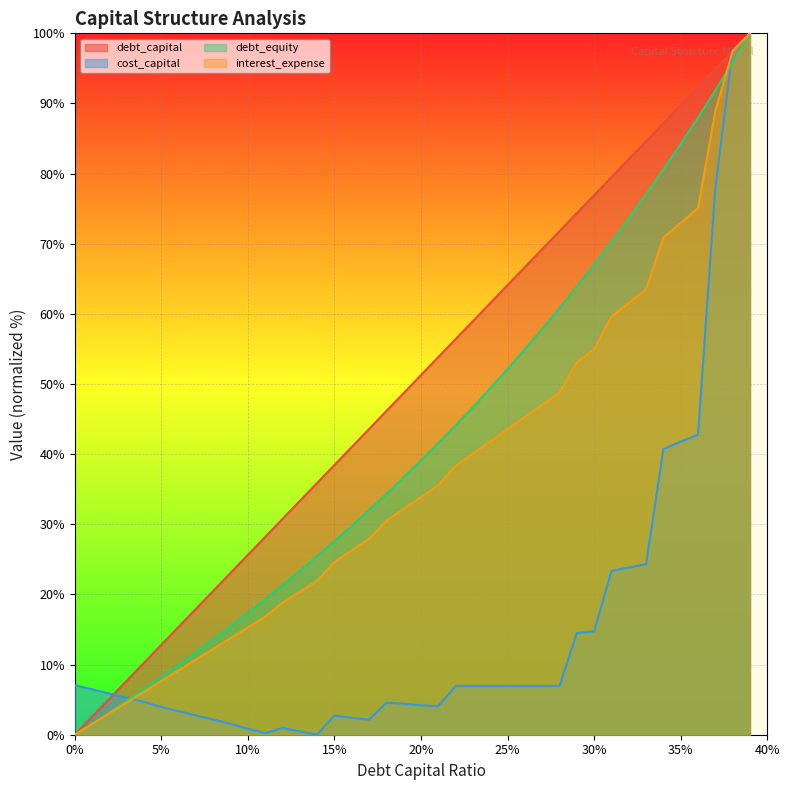

Which series has the largest range (max minus min)?

debt_capital